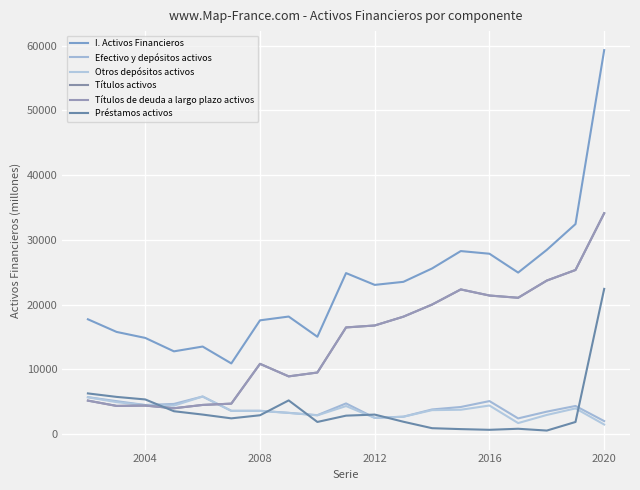

Does the chart have visible grid lines?

Yes